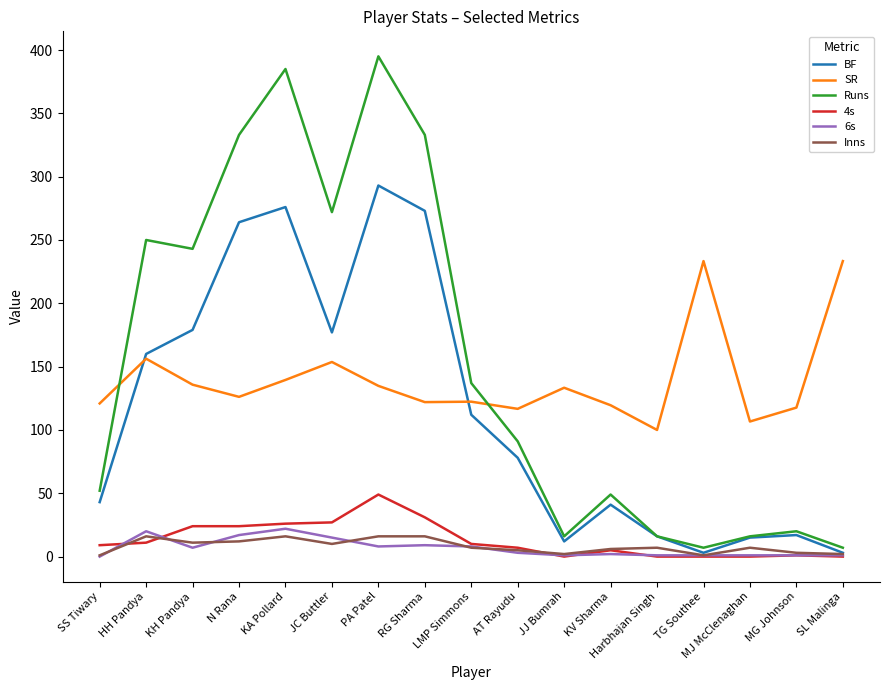

What is the total value across all series at SS Tiwary?

225.9